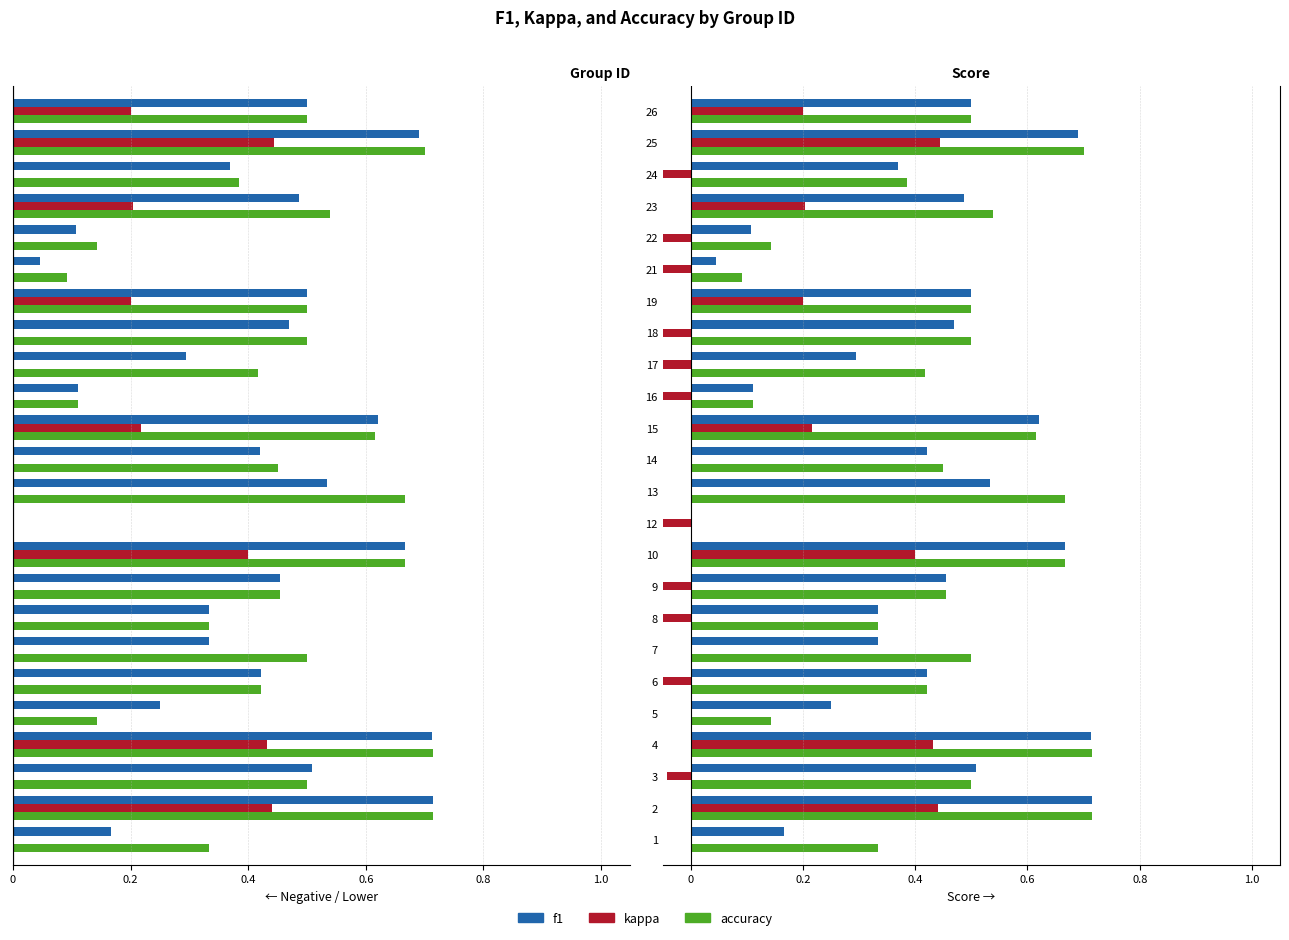

What are all the series names shown in the legend?

f1, kappa, accuracy